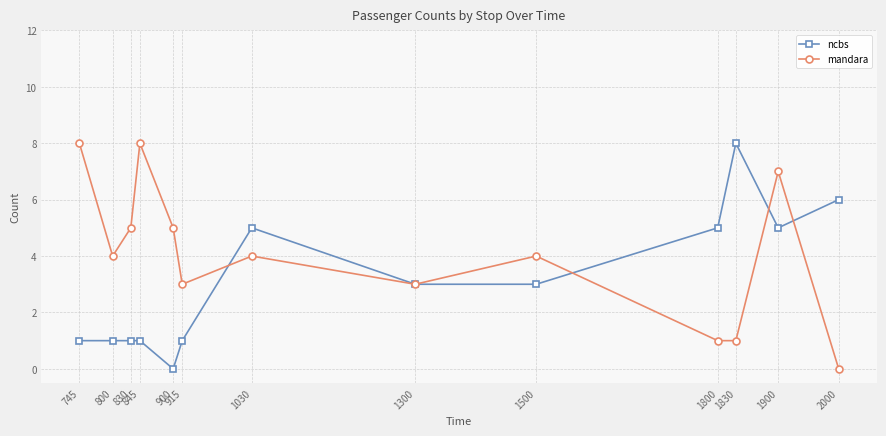

Reading left to right, transcribe all the data shown in this chart.

ncbs: 1	1	1	1	0	1	5	3	3	5	8	5	6
mandara: 8	4	5	8	5	3	4	3	4	1	1	7	0